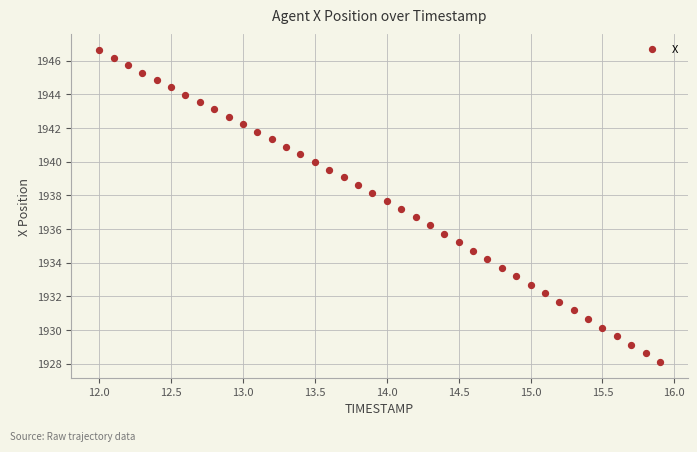

What is the range of X values (max minus min)?

3.9